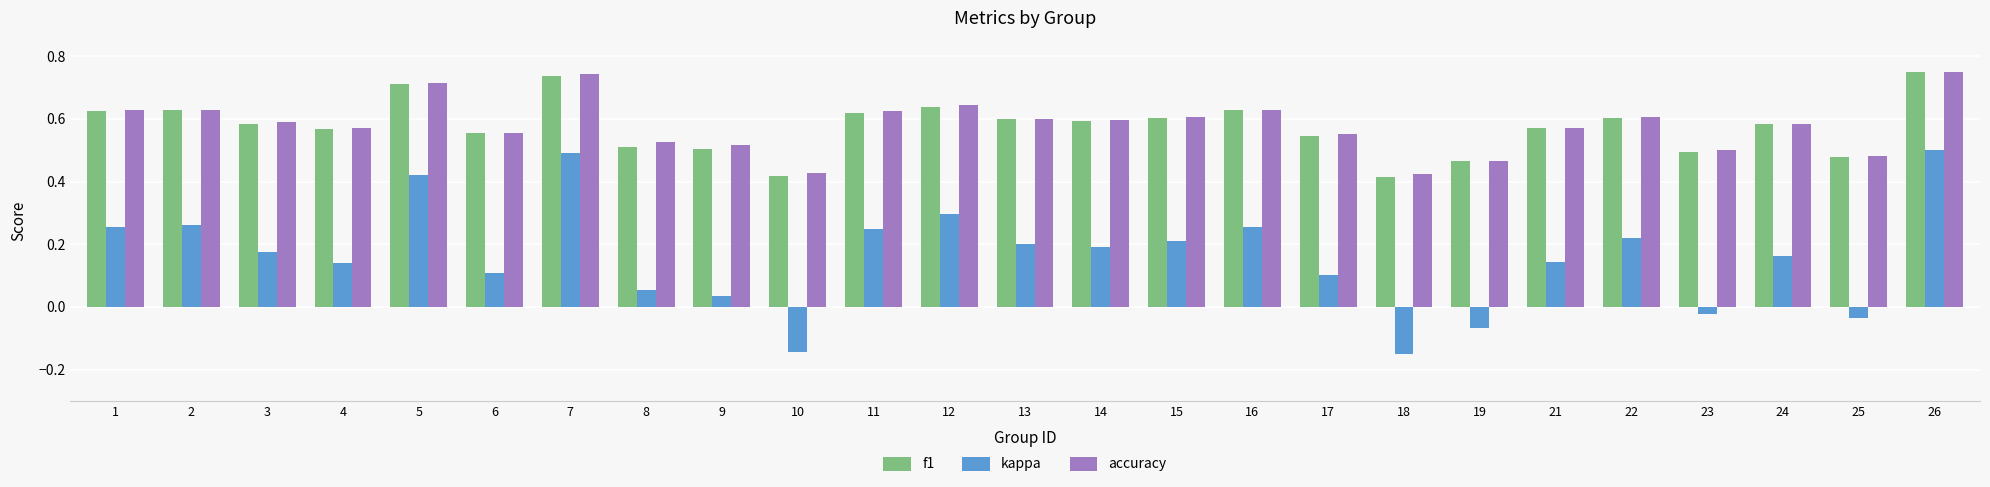

How many groups of bars are there?

25